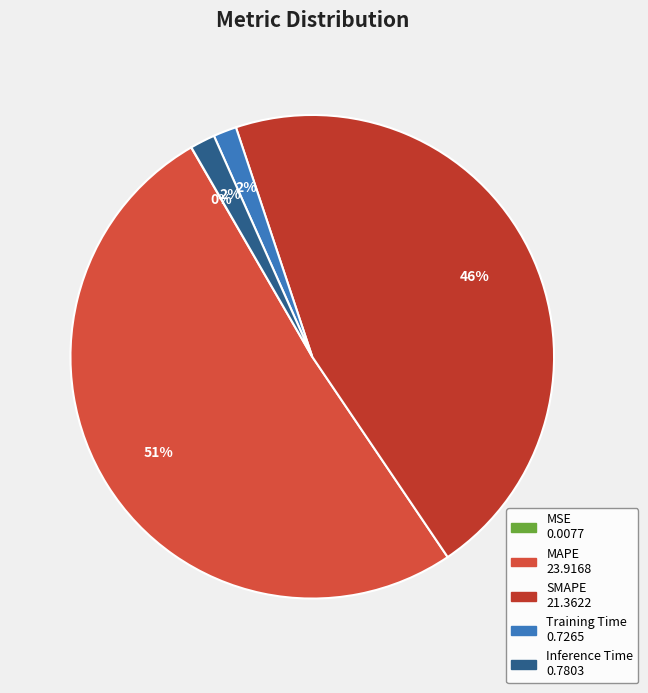

Which slice is the largest?

MAPE